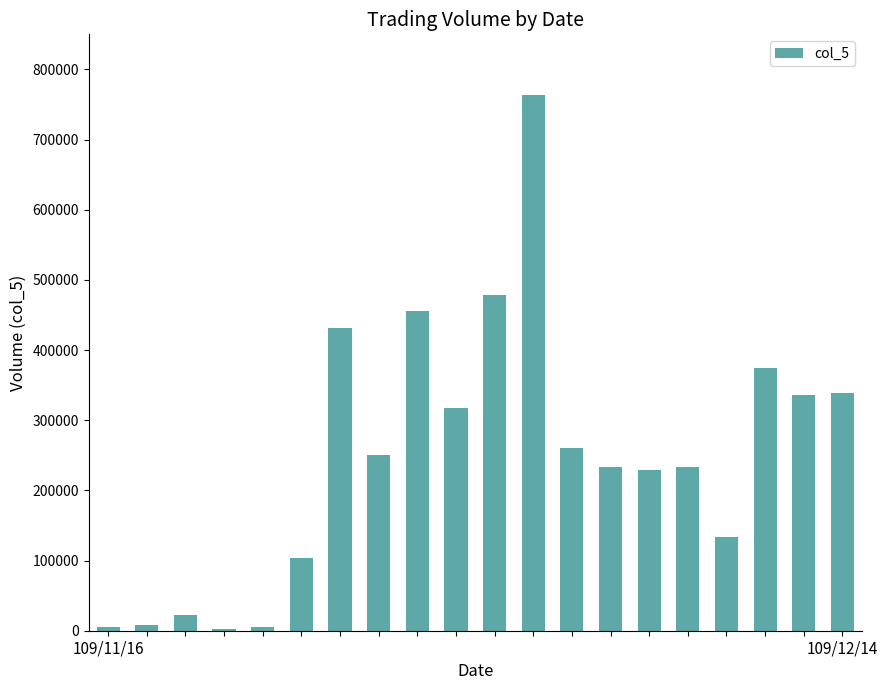

What is the greatest value displayed?

763000